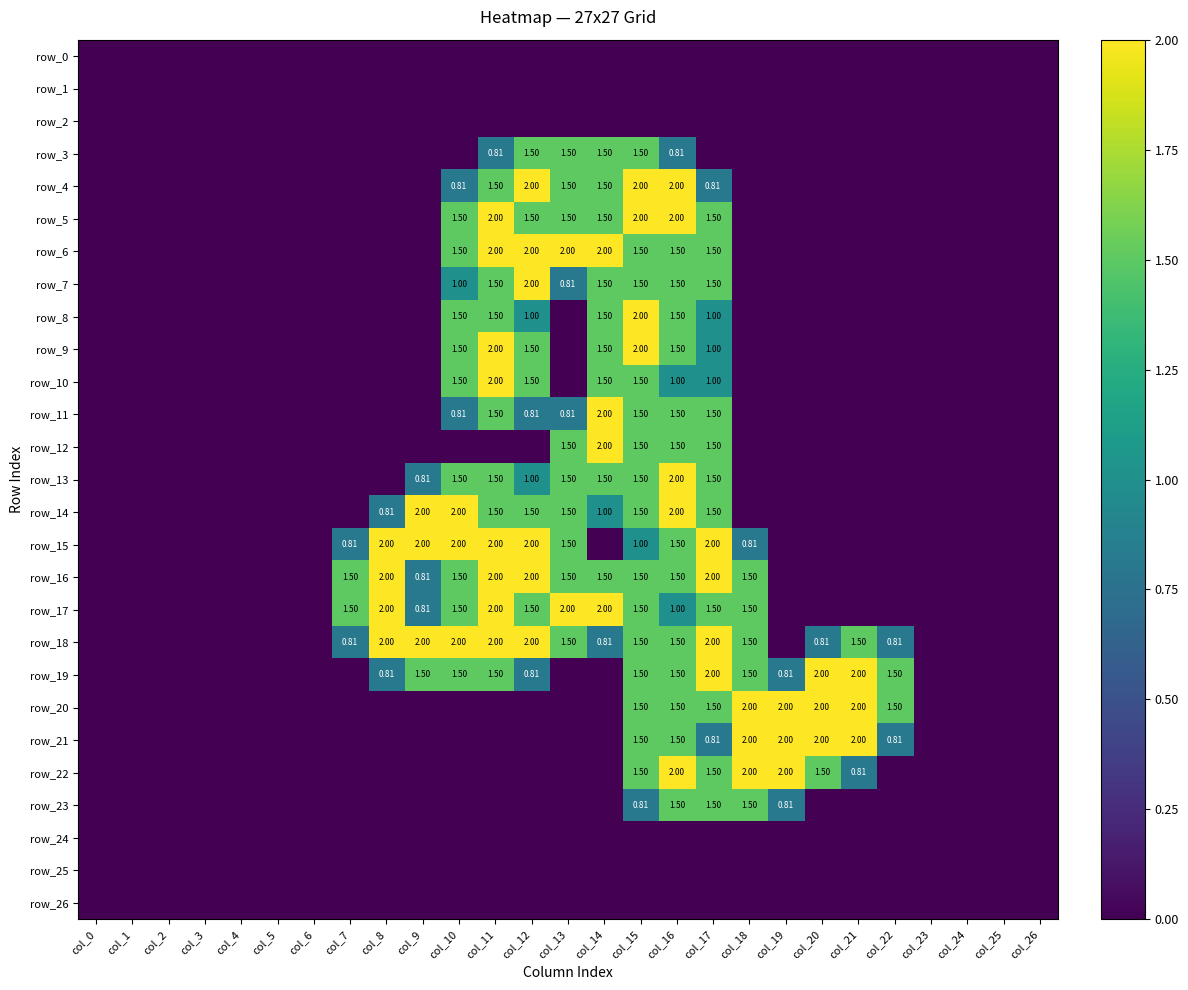

Where is row_25 nearest to the value 0?

col_0